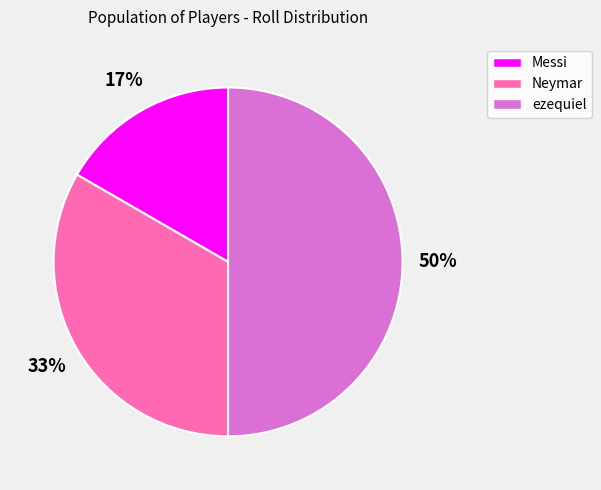

To the nearest percent, what percentage of the pie is Messi?

17%